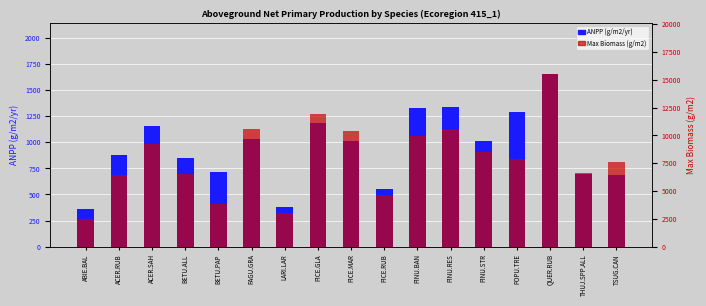

How many bars are there in each group?

2